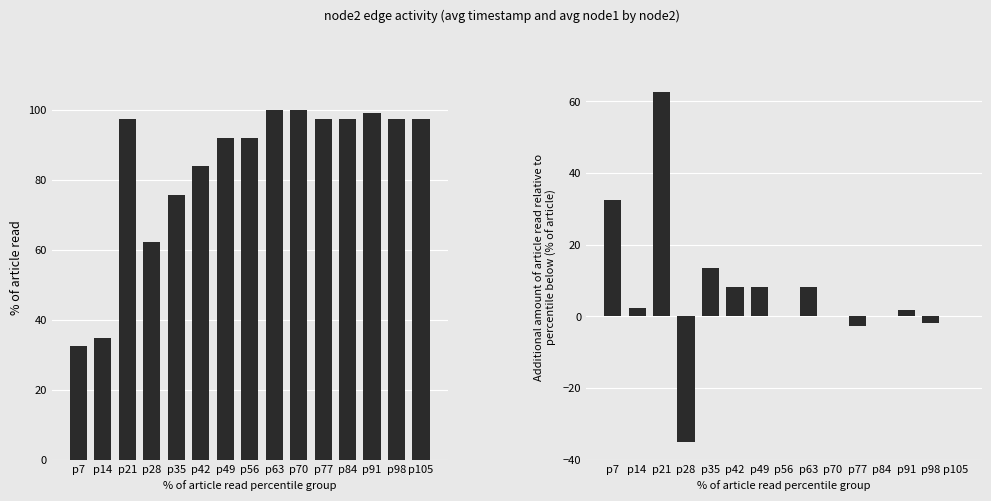

Reading left to right, what are all the values shown in this chart?

avg_timestamp: 32.4	34.8	97.3	62.2	75.7	83.8	91.9	91.9	100.0	100.0	97.3	97.3	99.1	97.3	97.3
avg_node1: 32.4	2.3	62.5	-35.1	13.5	8.1	8.1	0.0	8.1	0.0	-2.7	0.0	1.8	-1.8	0.0